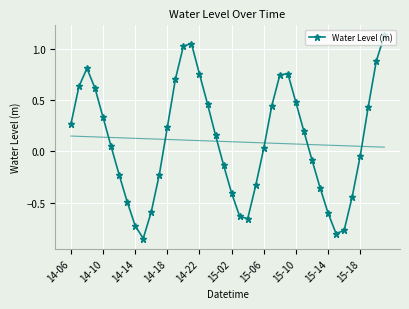

How many points are lower than both their immediate neighbors (excluding endpoints)?

3